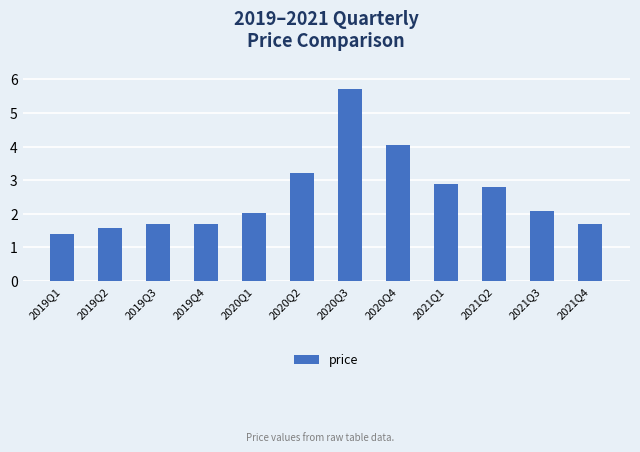

What is the difference between the values at 2021Q4 and 2020Q1?

0.3